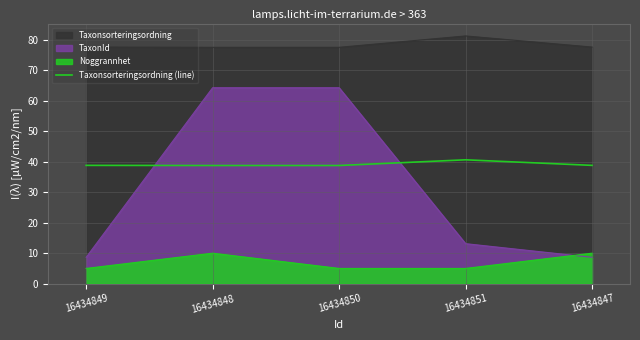

Is it true that the value at 16434851 is 40.6?

True